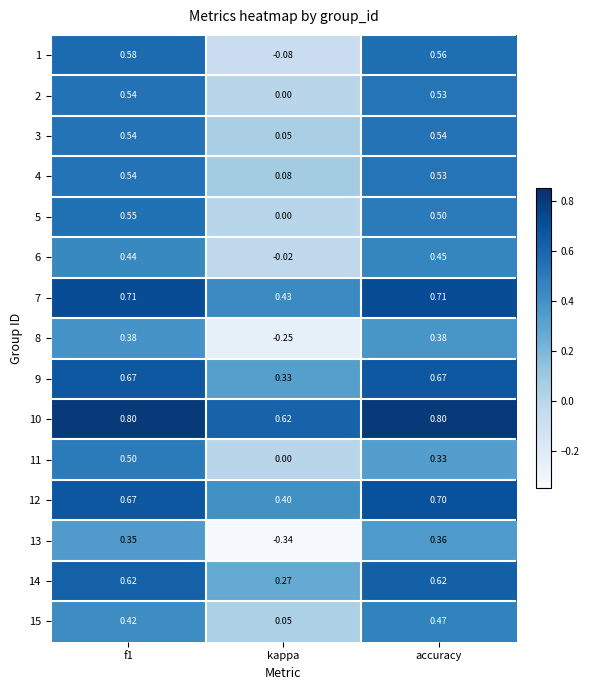

Where is 12 nearest to the value 0?

kappa